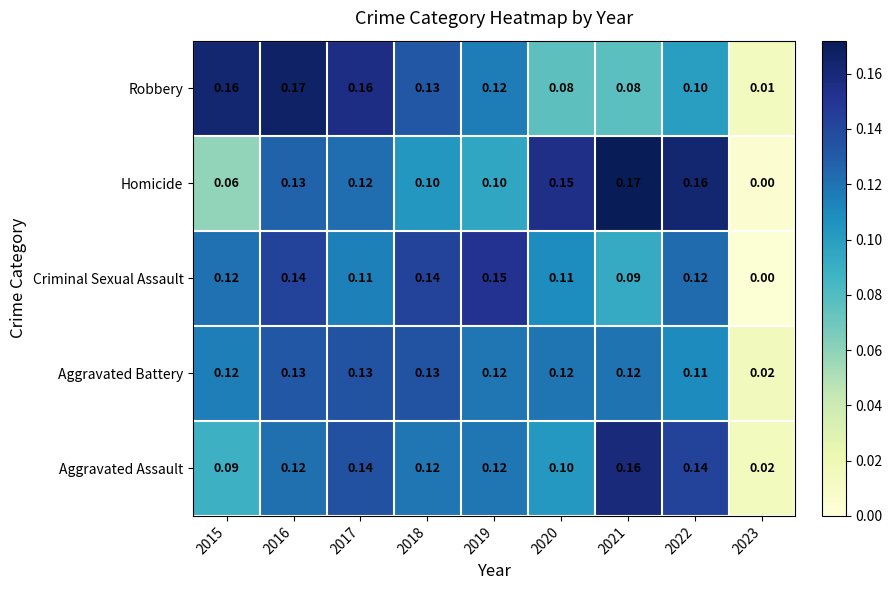

At how many categories does at least one series exceed 0?

9